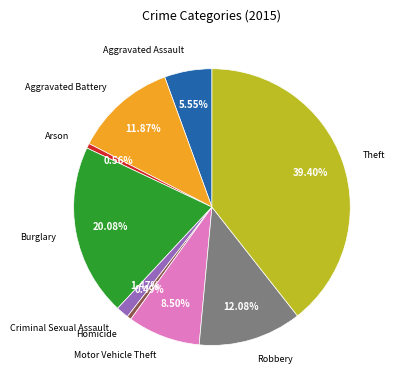

To the nearest percent, what is the difference between the largest and smallest slice percentages?

39%